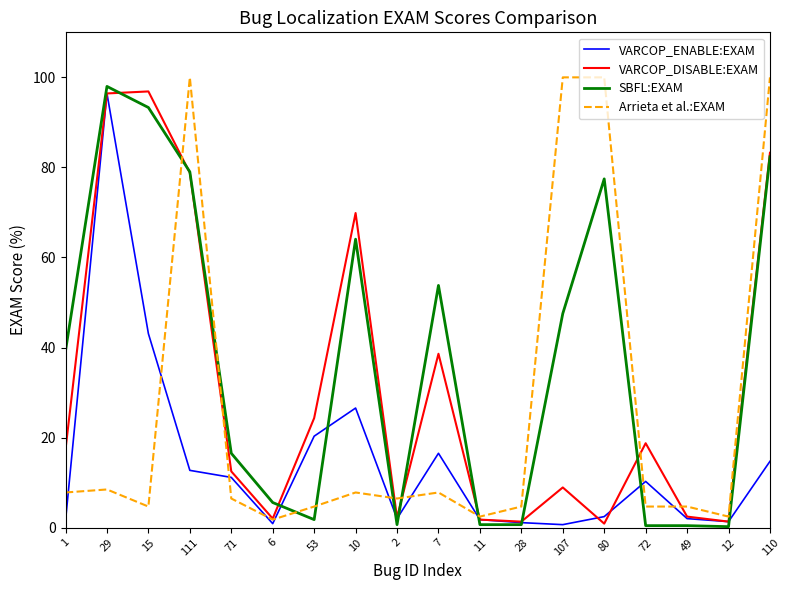

Rank the series by their average value, from highest to lowest.

SBFL:EXAM, VARCOP_DISABLE:EXAM, Arrieta et al.:EXAM, VARCOP_ENABLE:EXAM